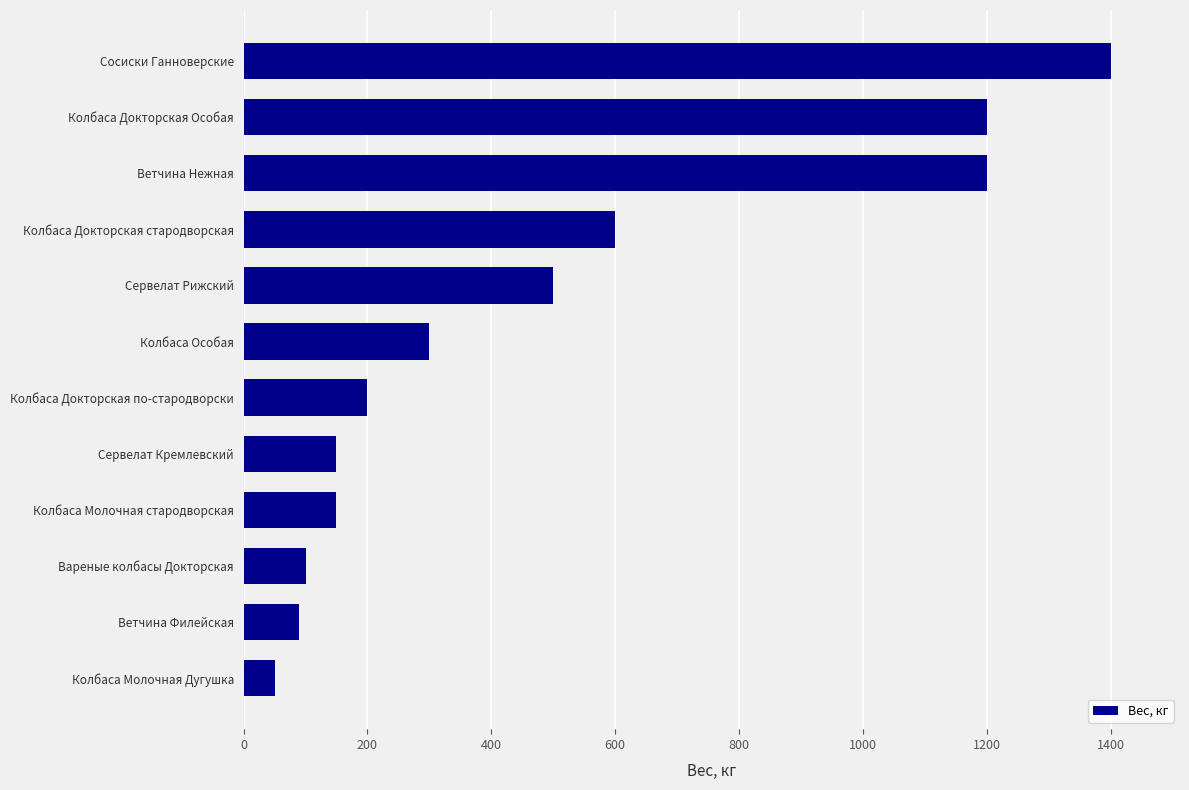

What is the label of the 5th bar from the bottom?

Сервелат Кремлевский